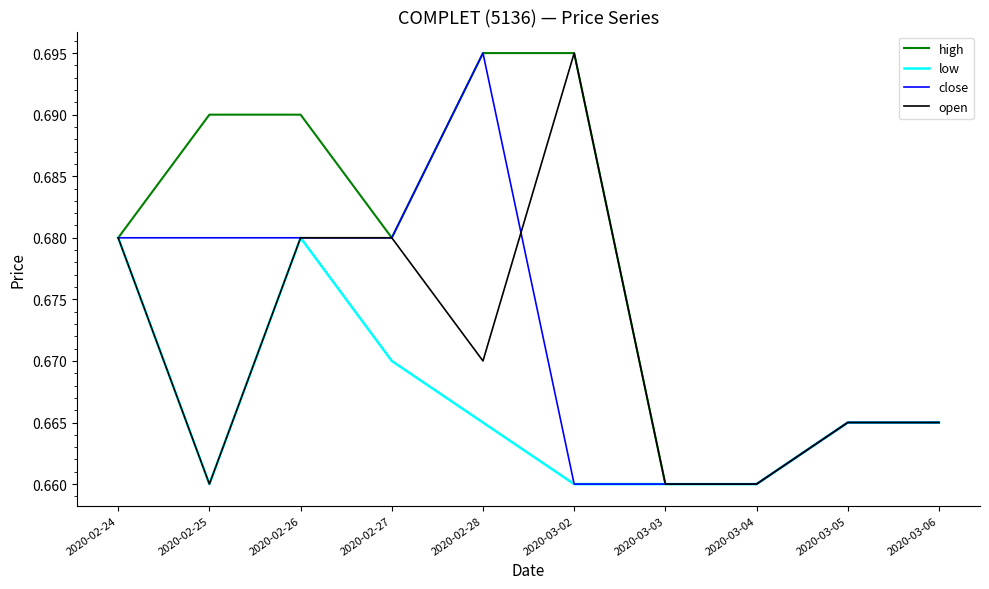

The value of low at 2020-02-24 is 0.1. True or false?

False